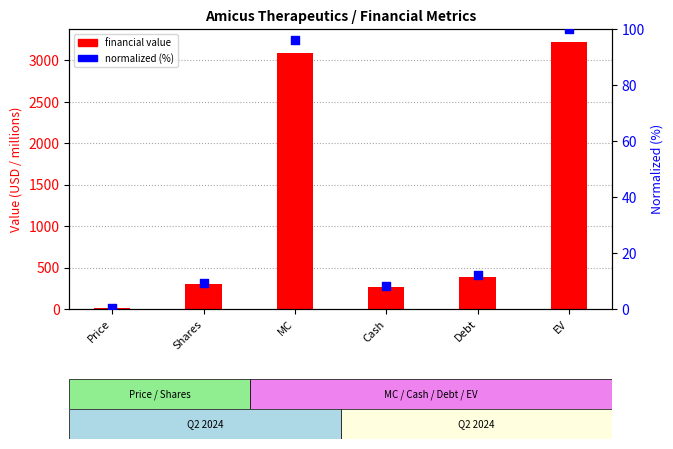

Which series has the largest Y range (max minus min)?

financial value